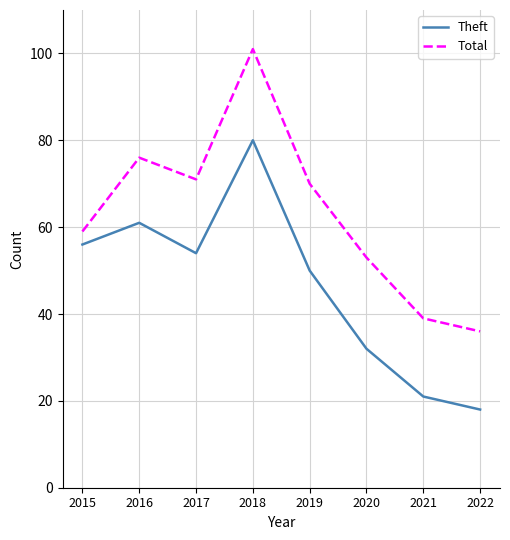

What is the difference between the highest and lowest values at 2015?

3